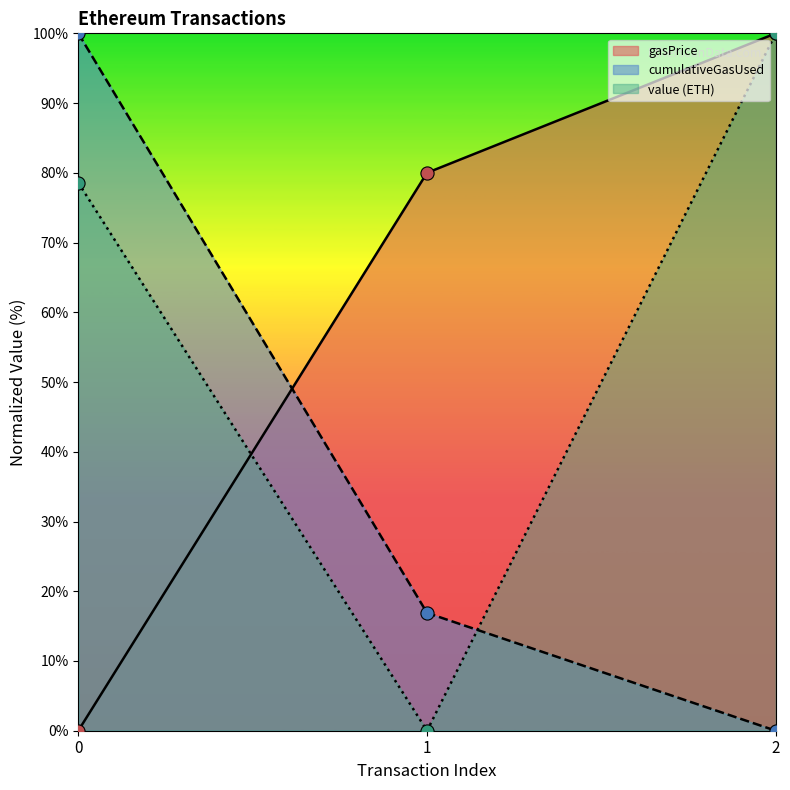

What are all the series names shown in the legend?

gasPrice, cumulativeGasUsed, value (ETH)